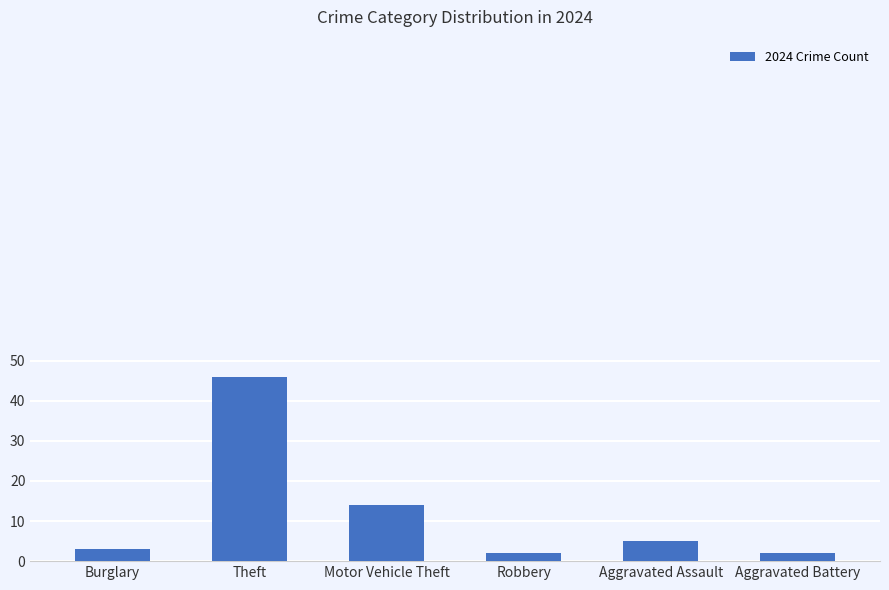

Are the bars horizontal?

No